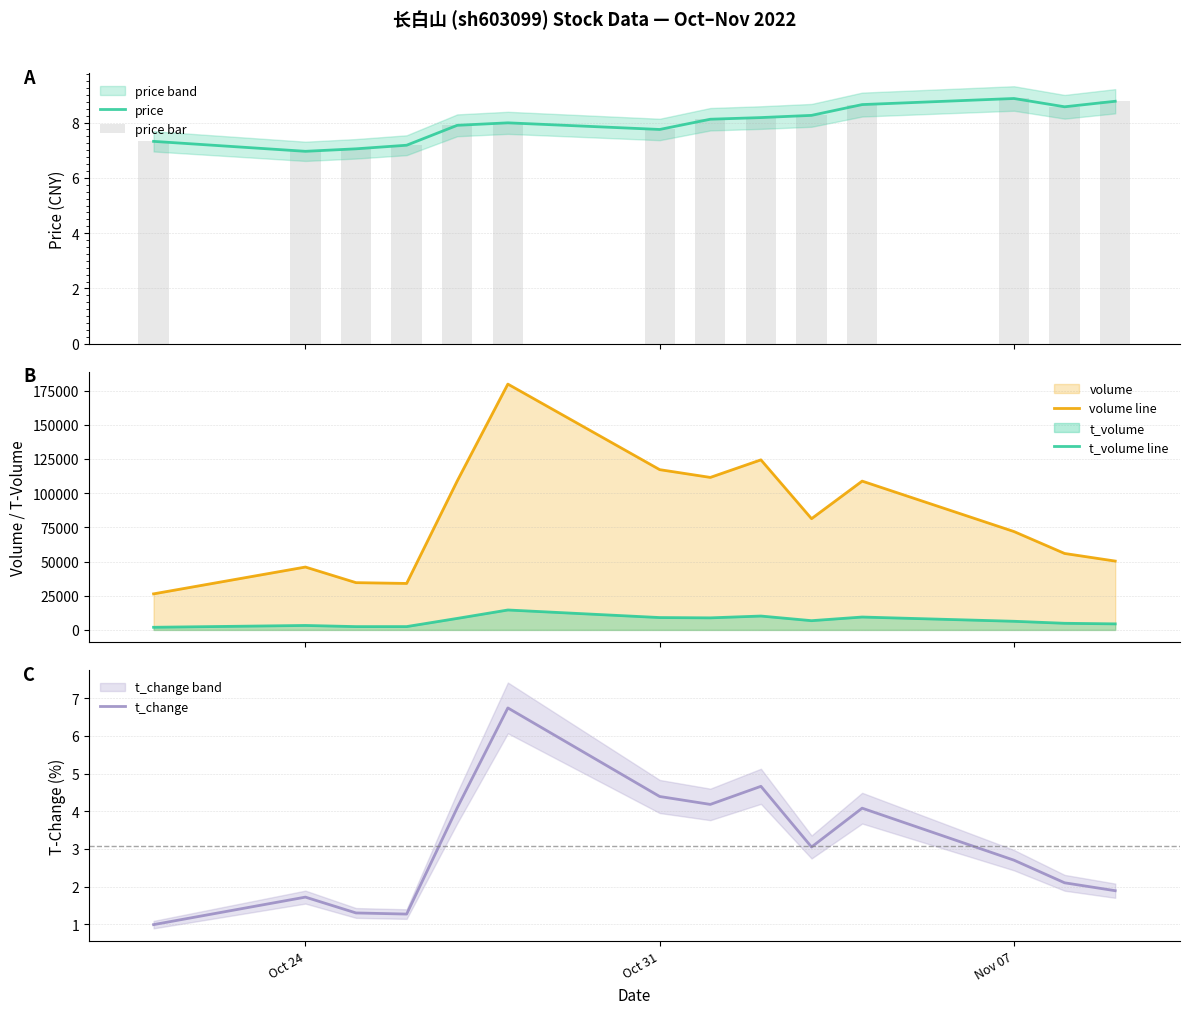

True or false: t_volume line and volume line intersect in this chart.

False